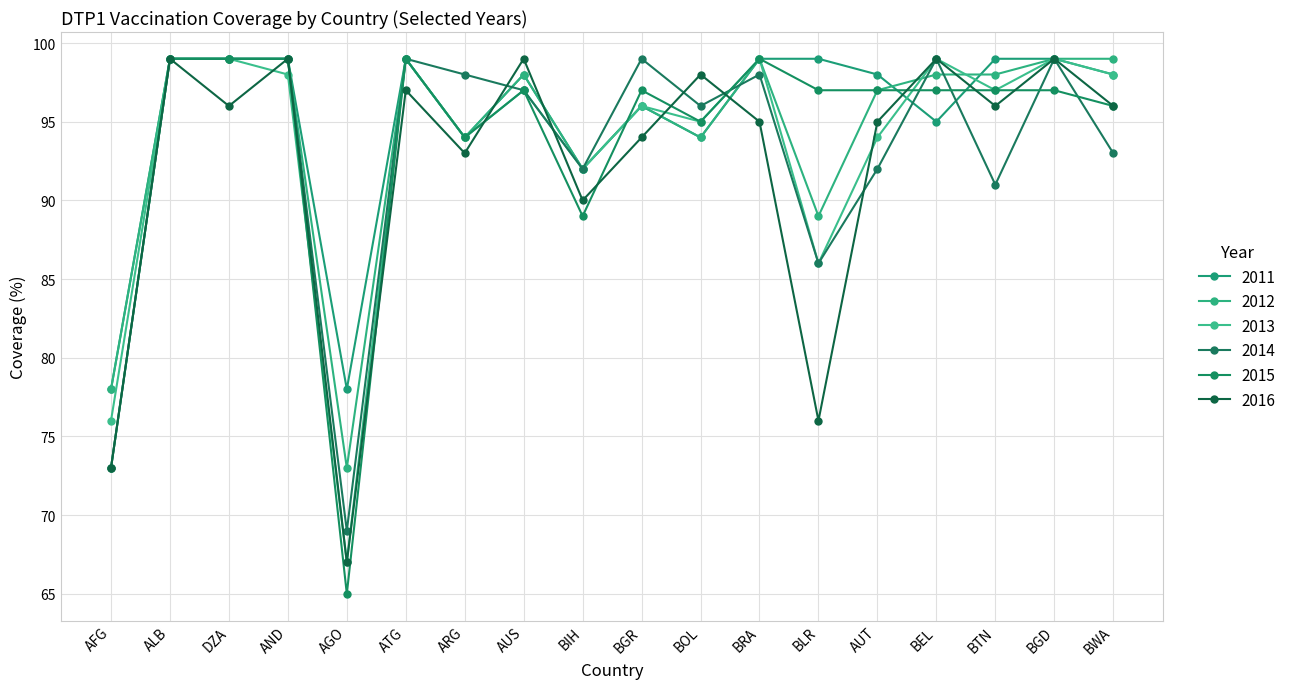

What is the difference between the maximum and minimum values in the 2011 series?

21